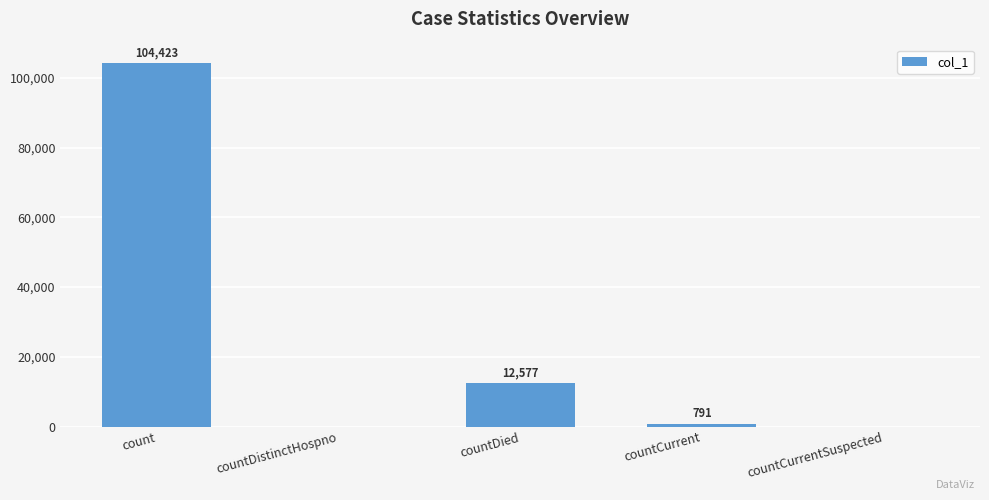

Where does the data first go above 791?

count